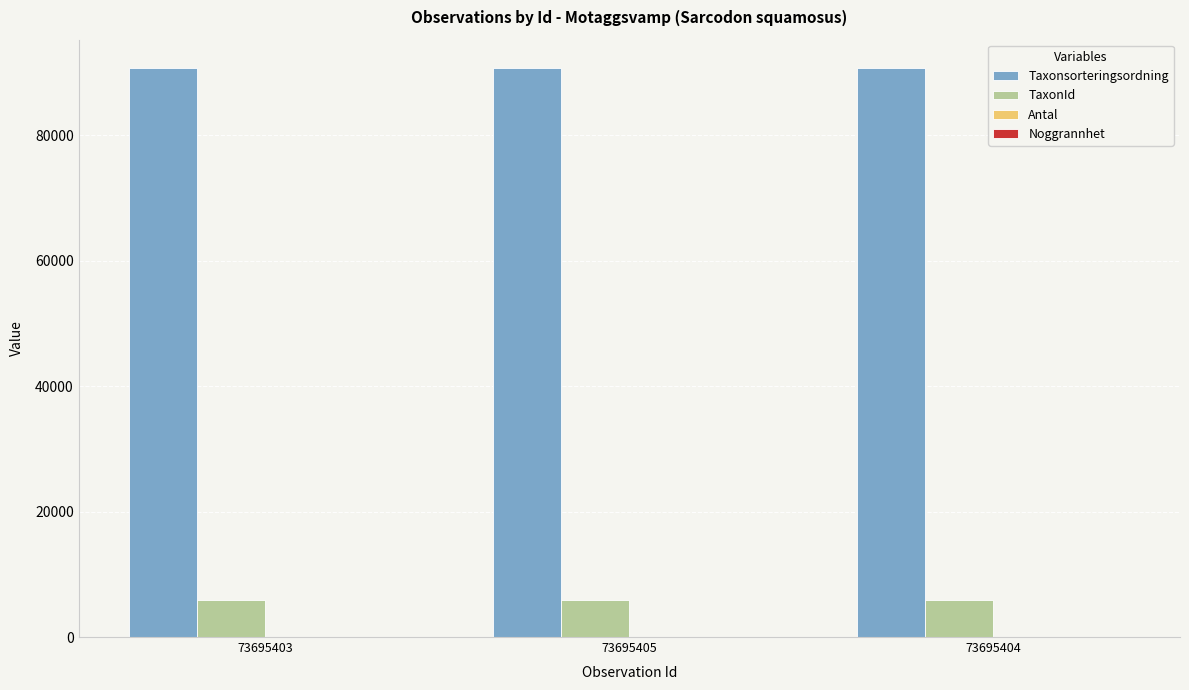

What is the sum of all Taxonsorteringsordning values?

272028